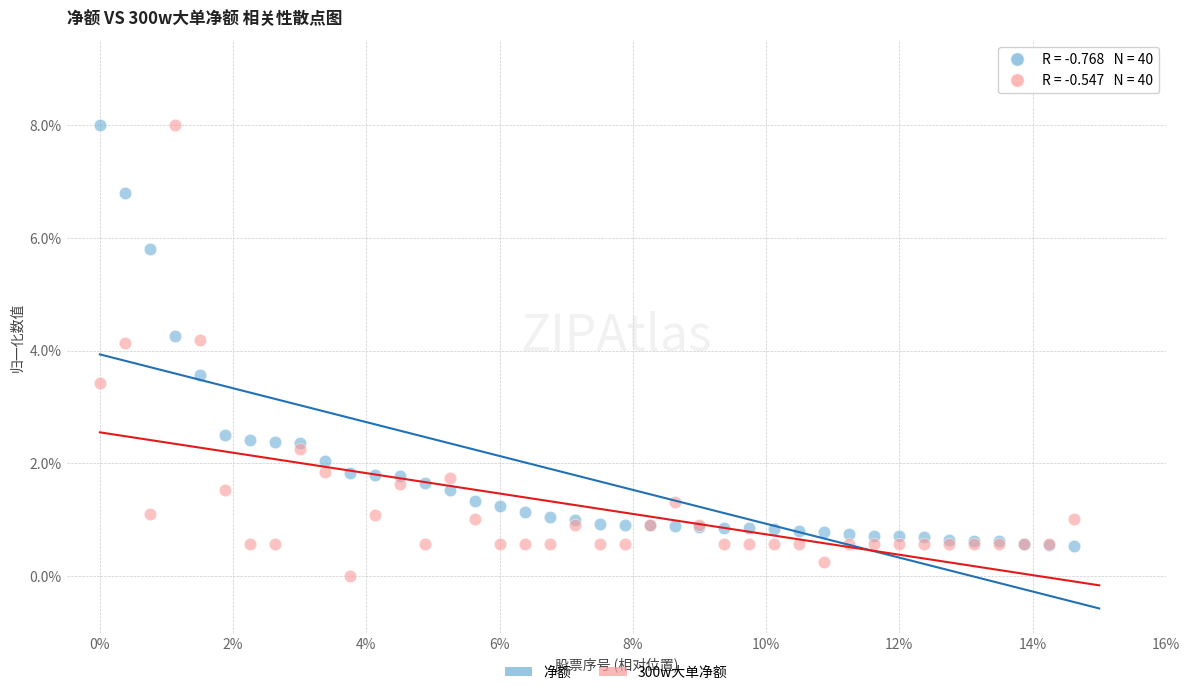

Which series contains the lowest Y value?

300w大单净额